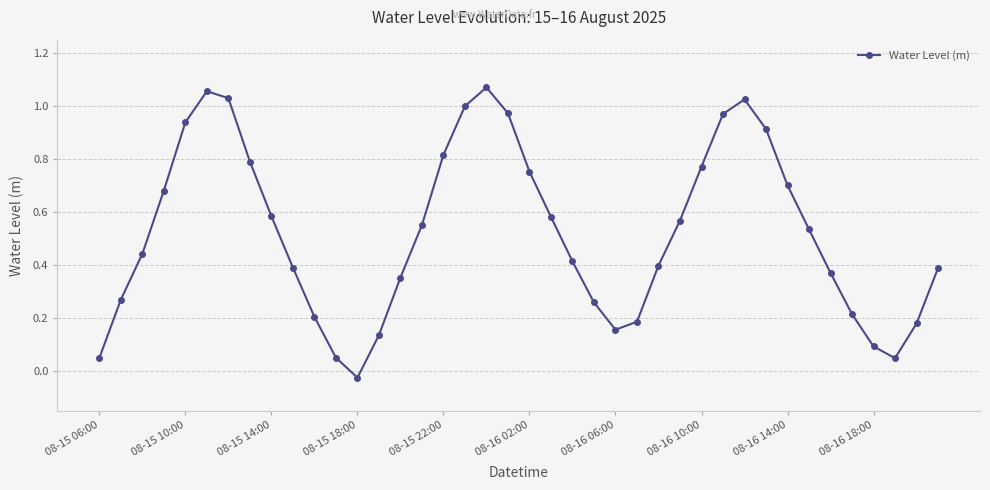

How many interior local valleys (lower than both neighbors) does the data have?

3